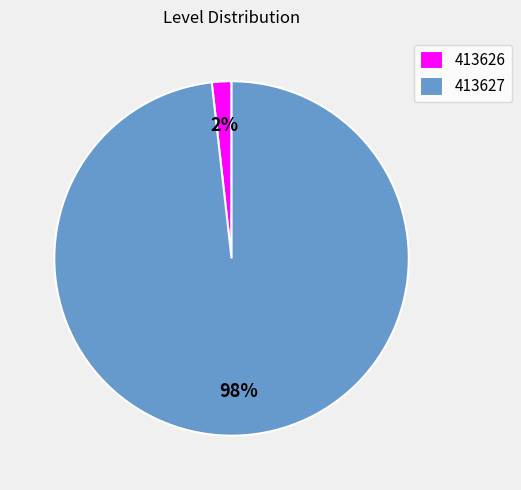

To the nearest percent, what is the difference between the 413627 and 413626 slice percentages?

96%